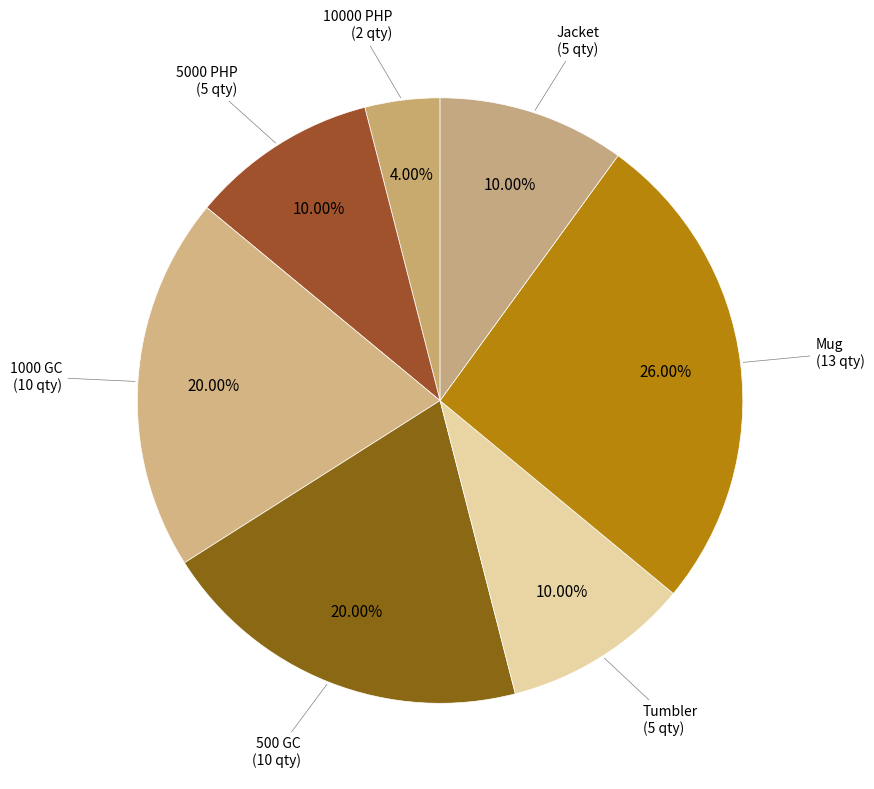

Do 5000 PHP and 500 GC together represent more than half of the pie?

No